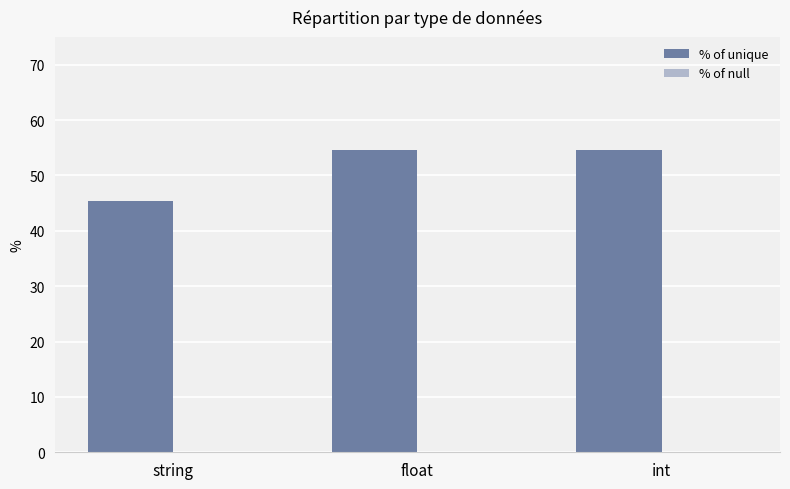

What is the label of the 2nd bar from the right?

float